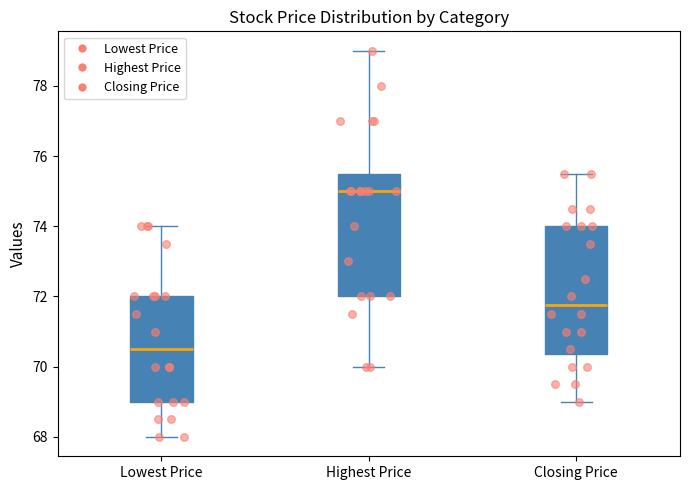

Reading left to right, read every box against the y-axis: the position of its median line, the range the box covers, and the ends of its whiskers. The values are not printed on the chart, so give them approximately, as read against the axis.

Lowest Price: median 70.6, box 69.0 to 72.0, whiskers 68.0 to 74.0
Highest Price: median 75.0, box 72.0 to 75.6, whiskers 70.0 to 79.0
Closing Price: median 71.8, box 70.4 to 74.0, whiskers 69.0 to 75.6